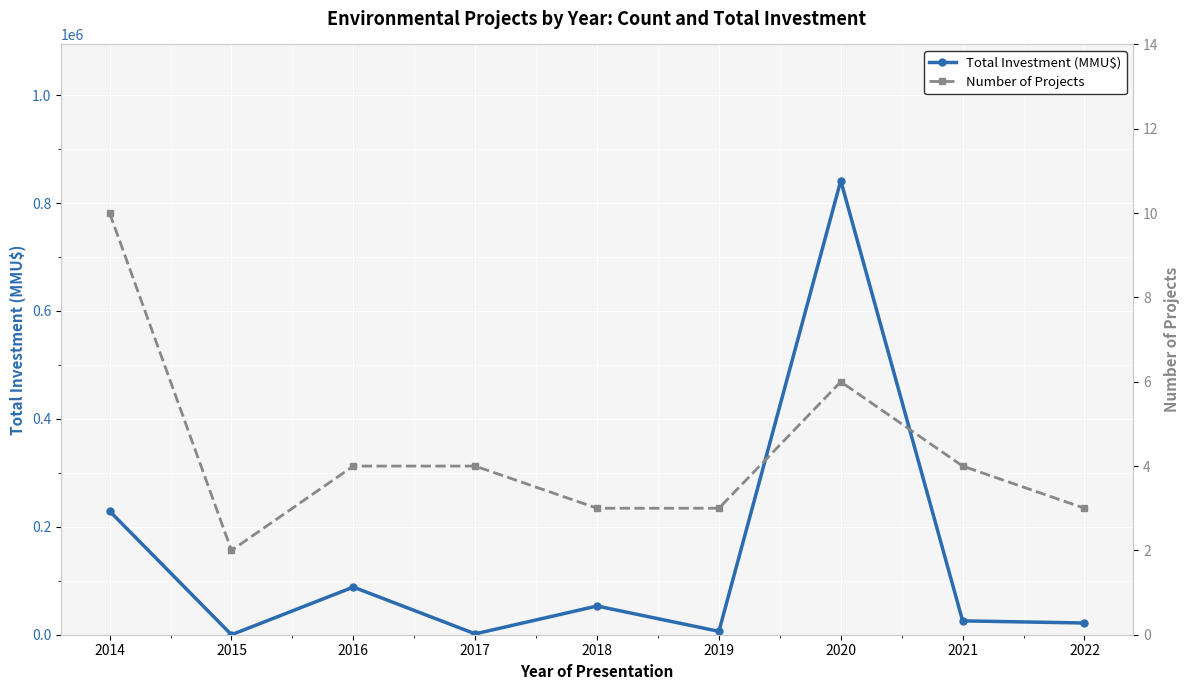

Reading left to right, extract all data points from this chart.

Total Investment (MMU$): 229030	0	88289	1608	53170	6260	841500	25690	21728
Number of Projects: 10	2	4	4	3	3	6	4	3